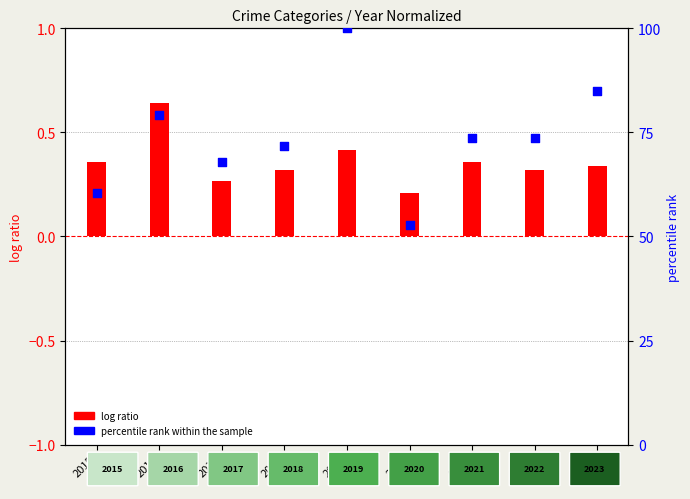

Which series reaches the maximum Y coordinate?

percentile rank within the sample